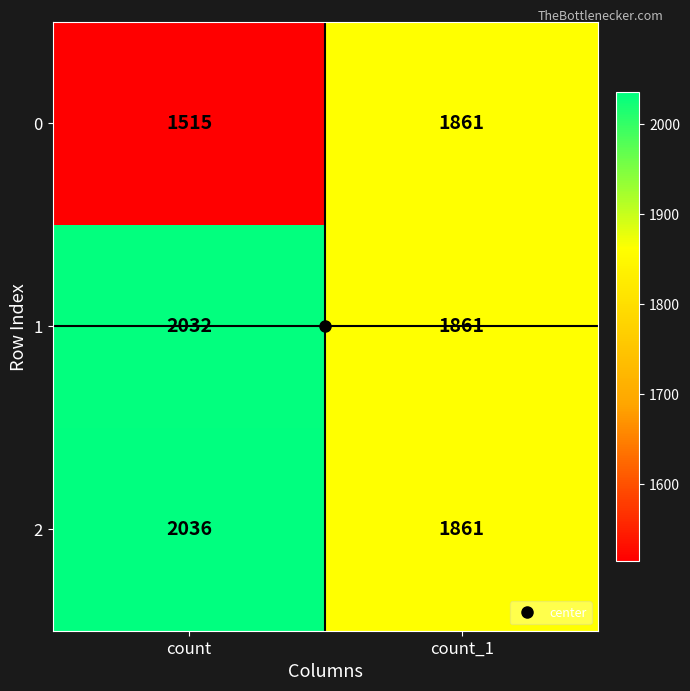

Count the number of data series in this chart.

3